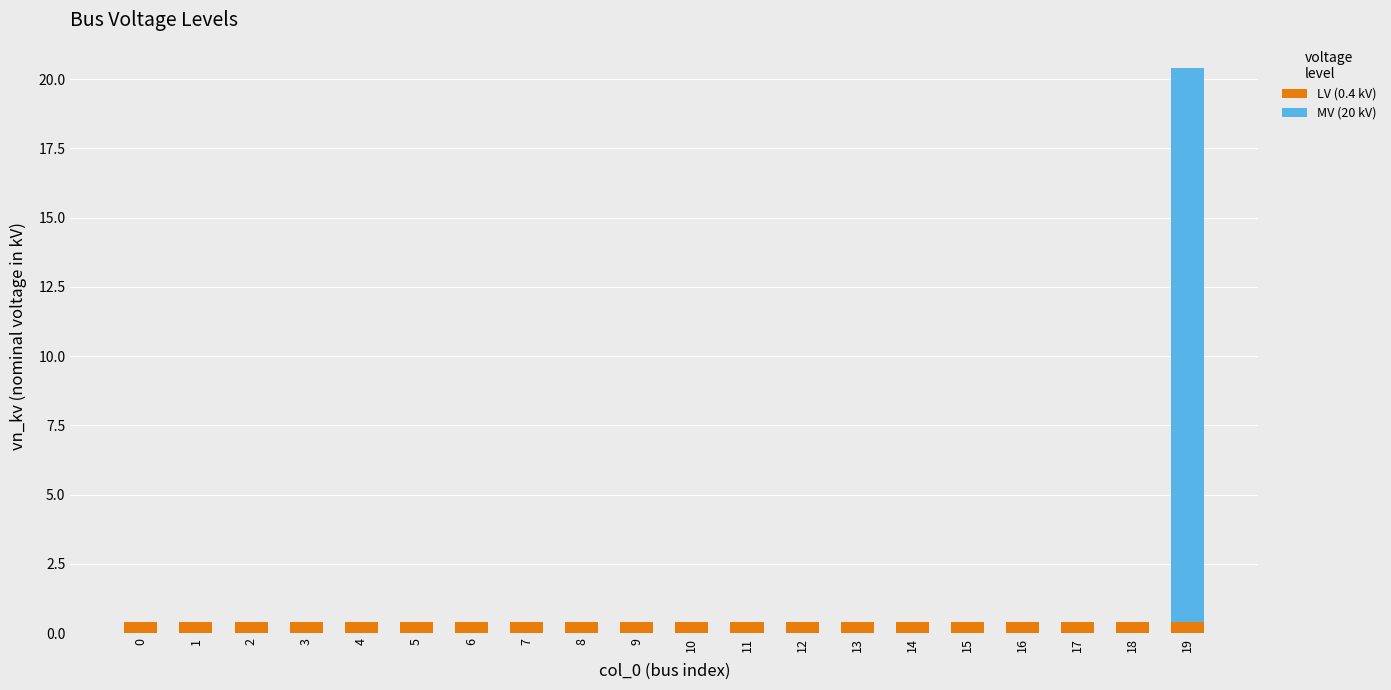

At which category is the sum across all series the highest?

19